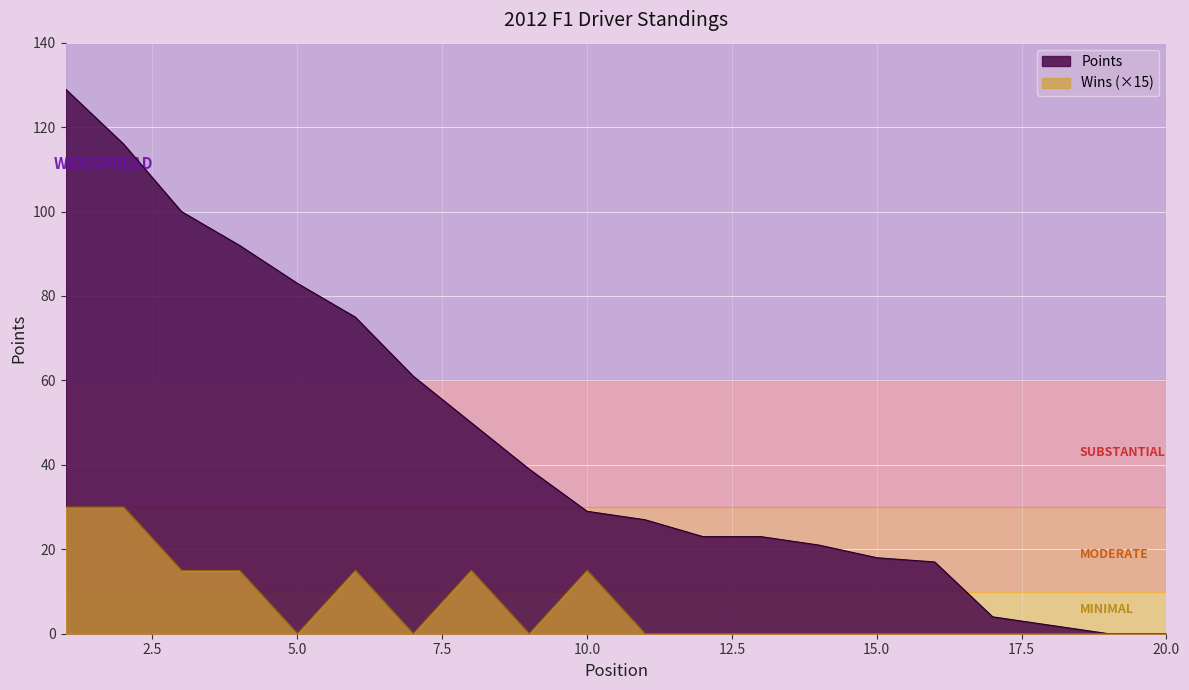

Rank the series by their maximum value, from highest to lowest.

Points, Wins (×15)